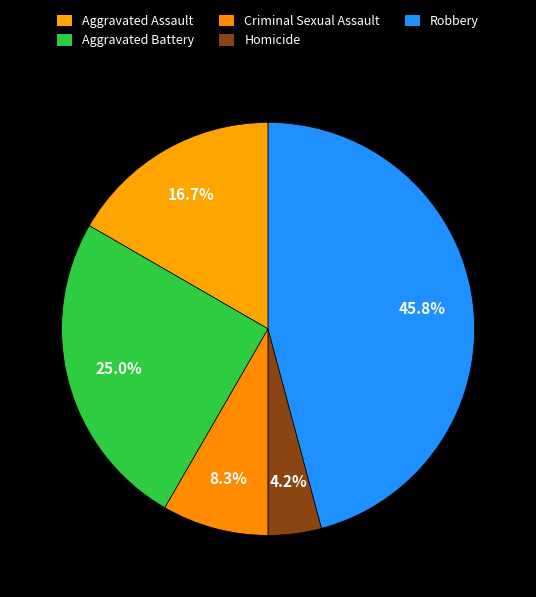

What is the largest slice in the pie chart?

Robbery